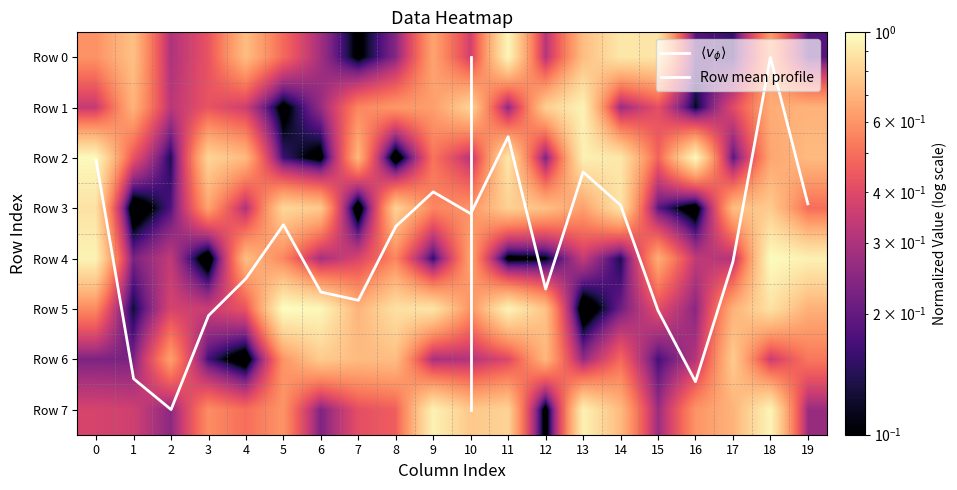

What is the total value across all series at 13?

4.8